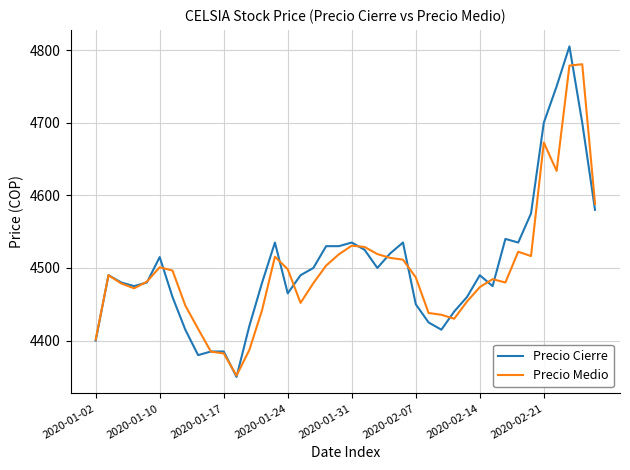

What is the greatest value displayed?

4805.0